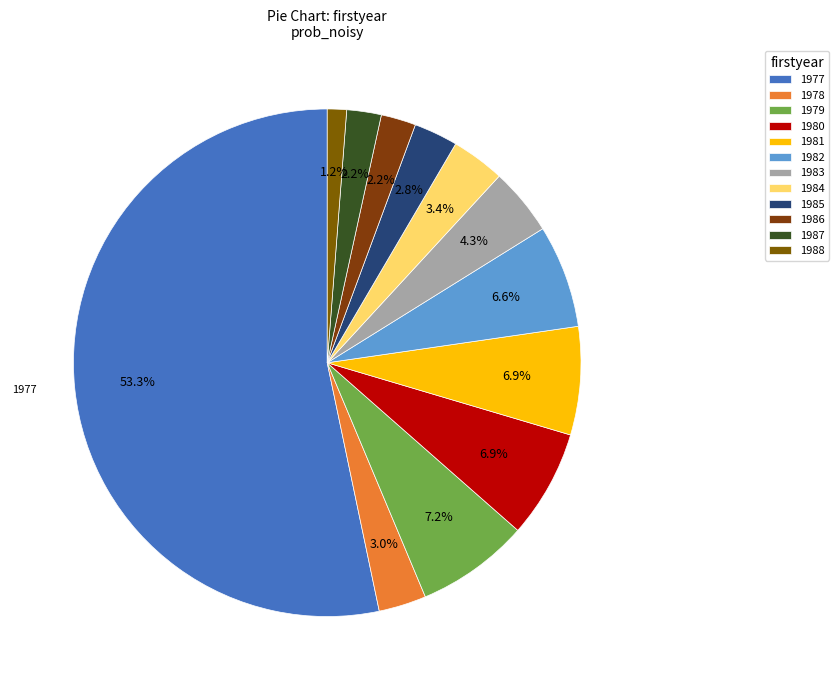

Which slice represents more than half of the pie?

1977